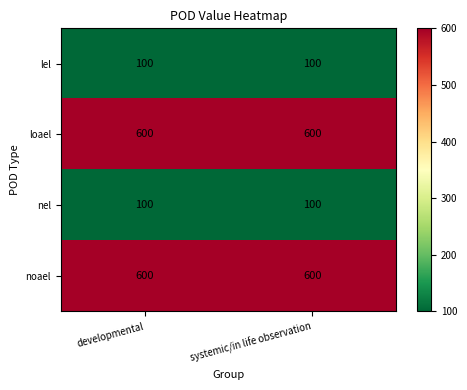

The loael series shows 193 at developmental. True or false?

False